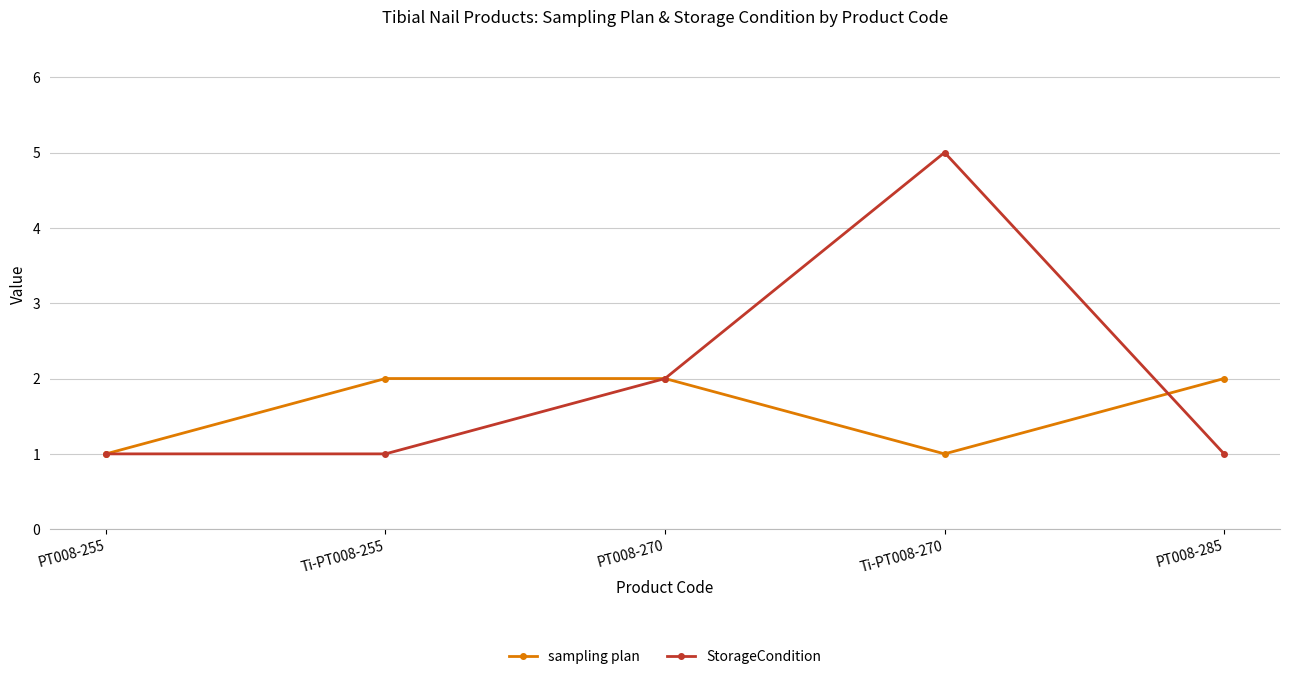

What is the value of the StorageCondition point at the 1st from the left?

1